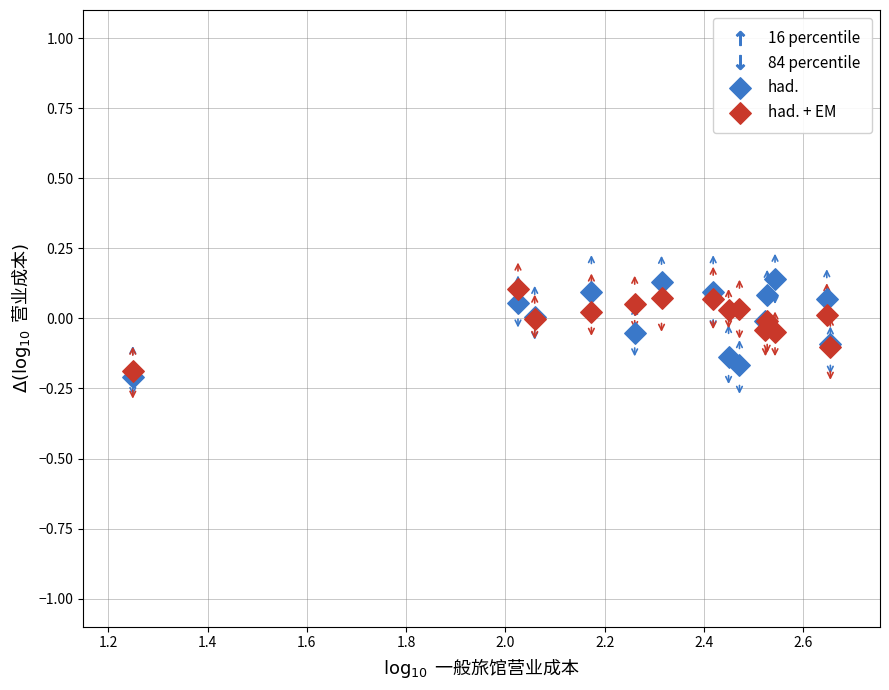

Which series has the widest spread of Y values?

had.